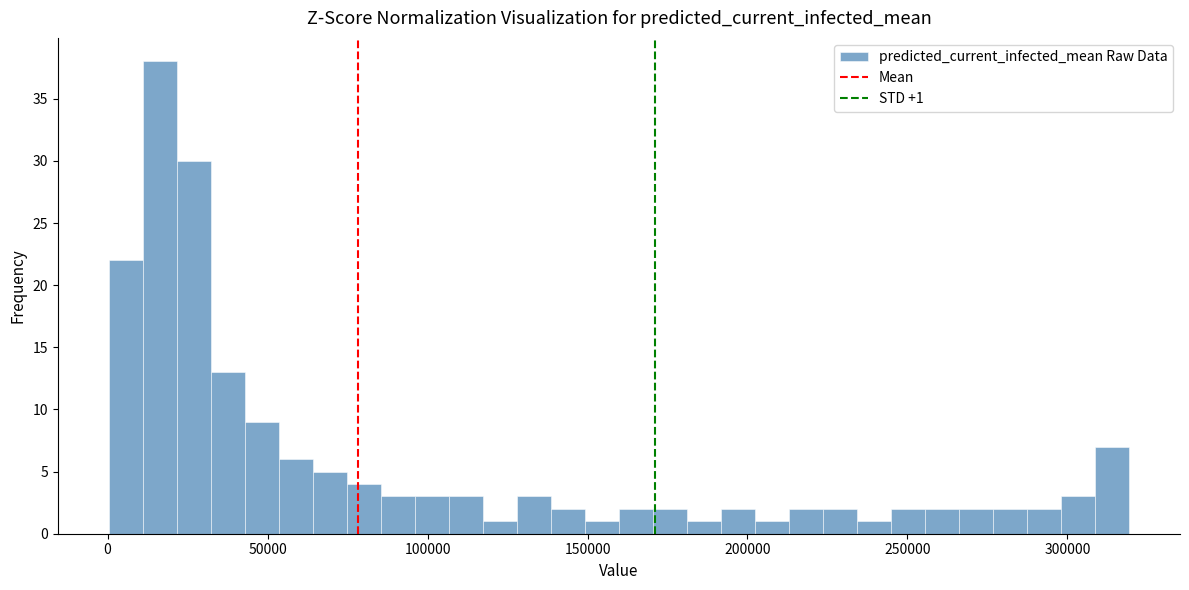

Read against the x-axis, roughly where is the centre of the tallest bar?

15000